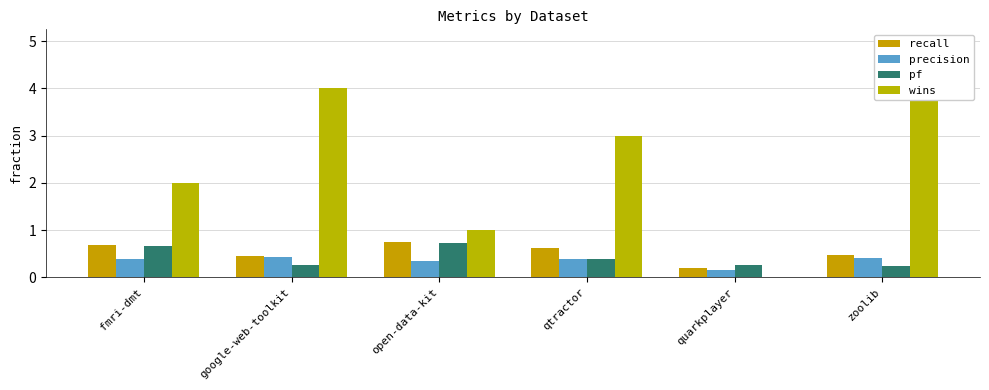

What are all the series names shown in the legend?

recall, precision, pf, wins